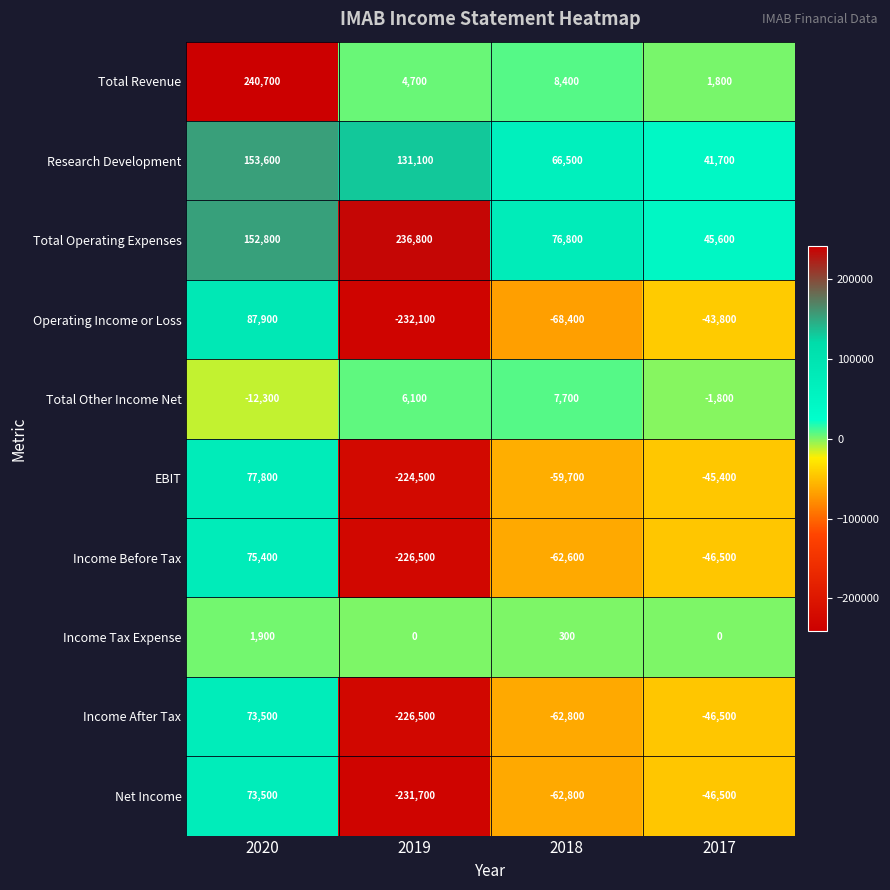

What is the average value of the Income Tax Expense series?

550